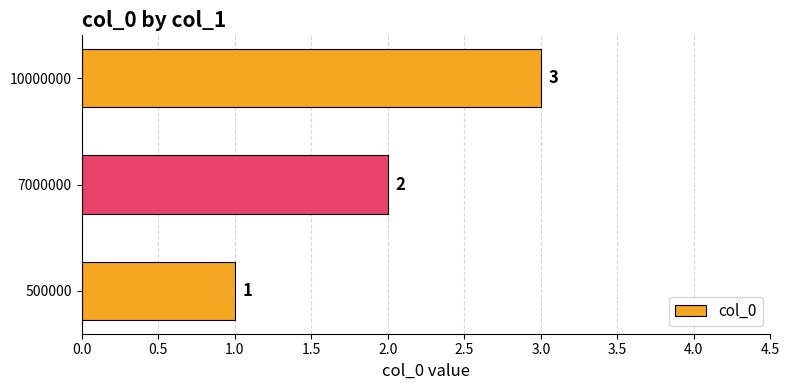

At which label is the value closest to 2?

7000000